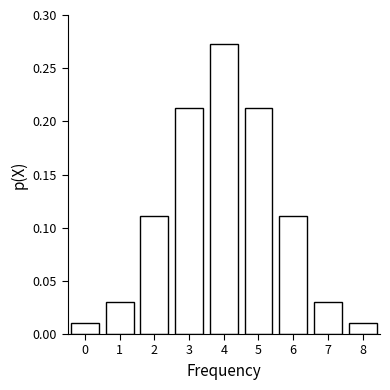

Is it true that the value at 3 is 0.3?

False